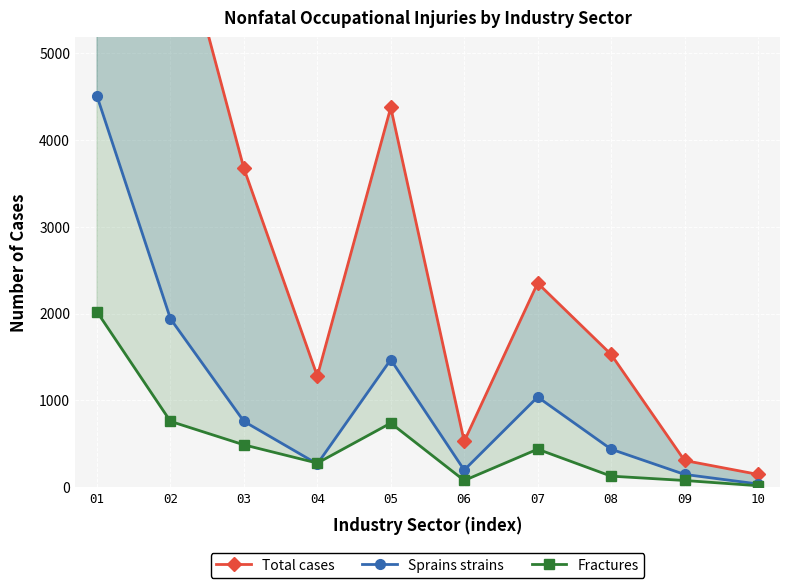

How many values in the Sprains strains series exceed 760?

4